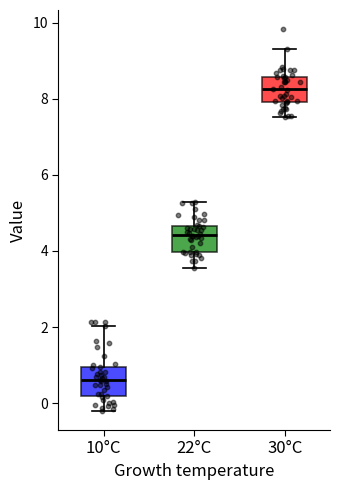

Which box's median line is the lowest?

10°C